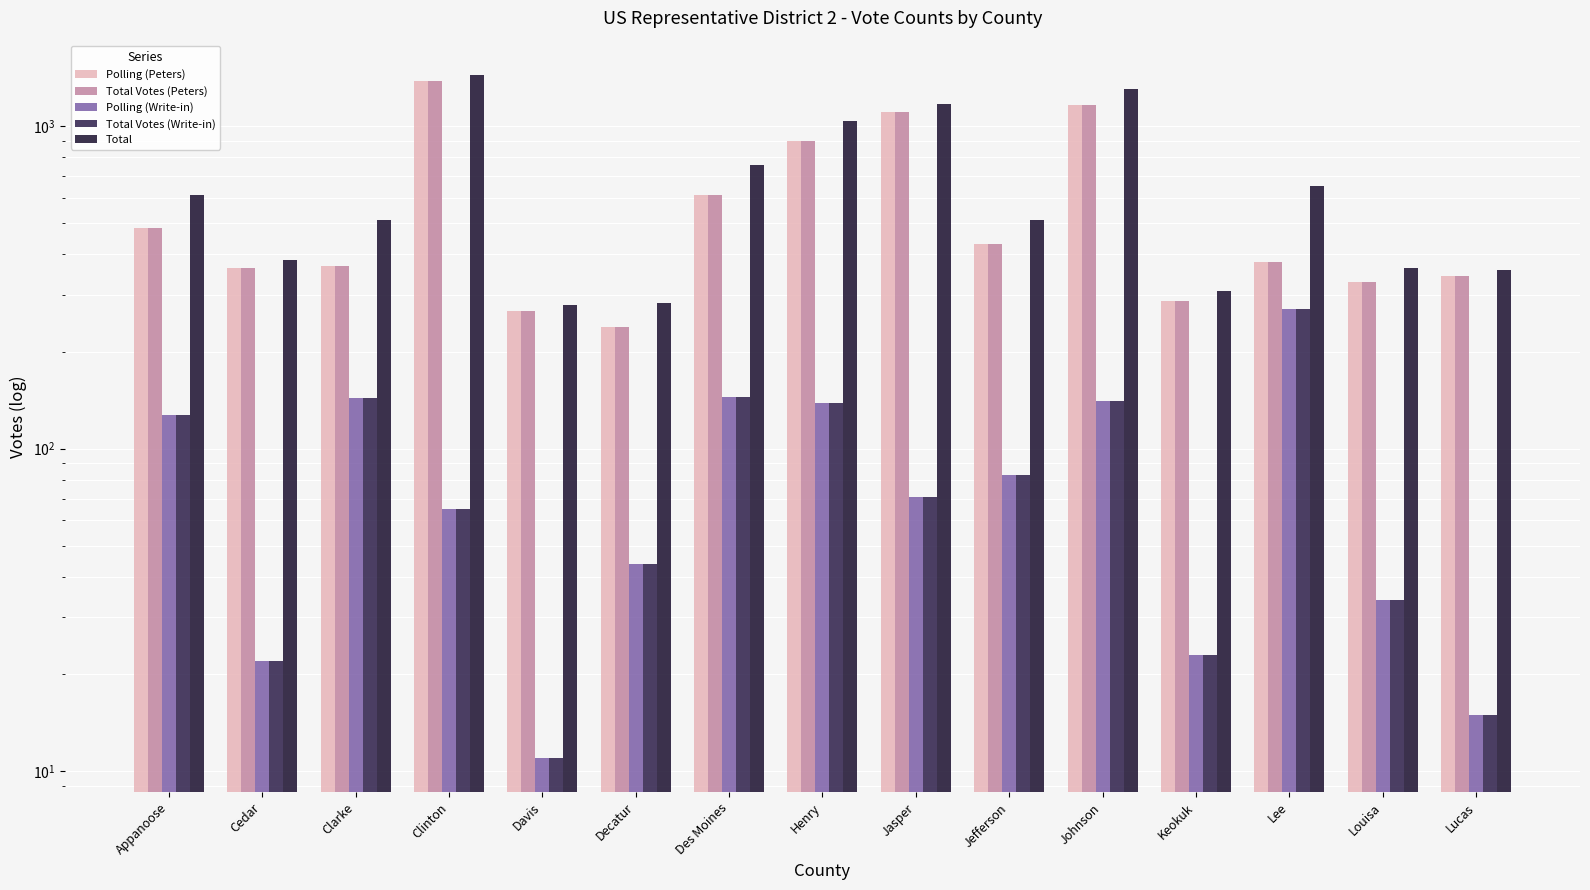

At which label is Total closest to 859?

Des Moines